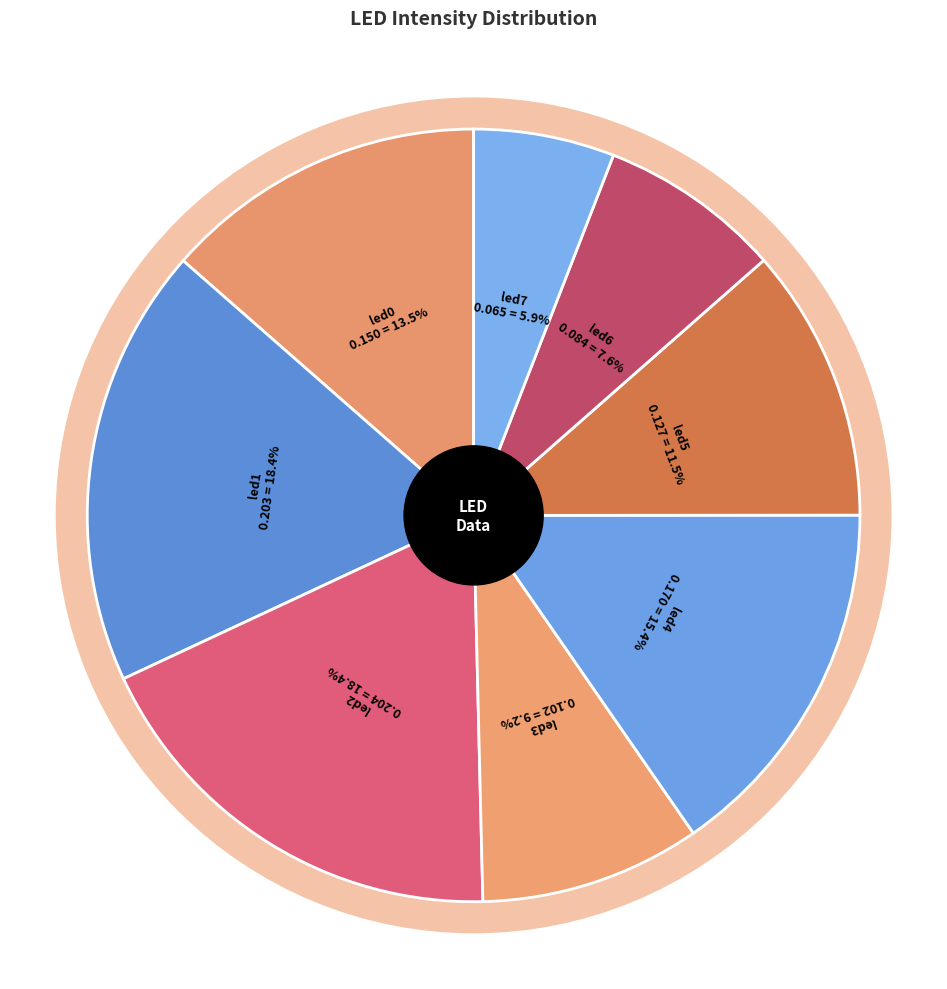

Do led0 and led3 together represent more than half of the pie?

No